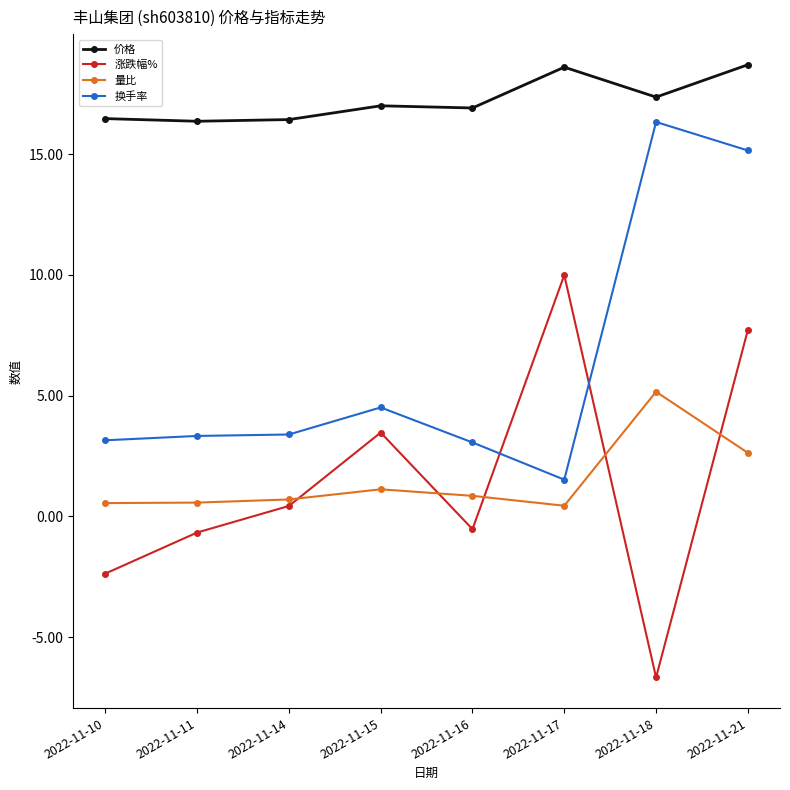

How many 价格 values are between 16 and 18?

6